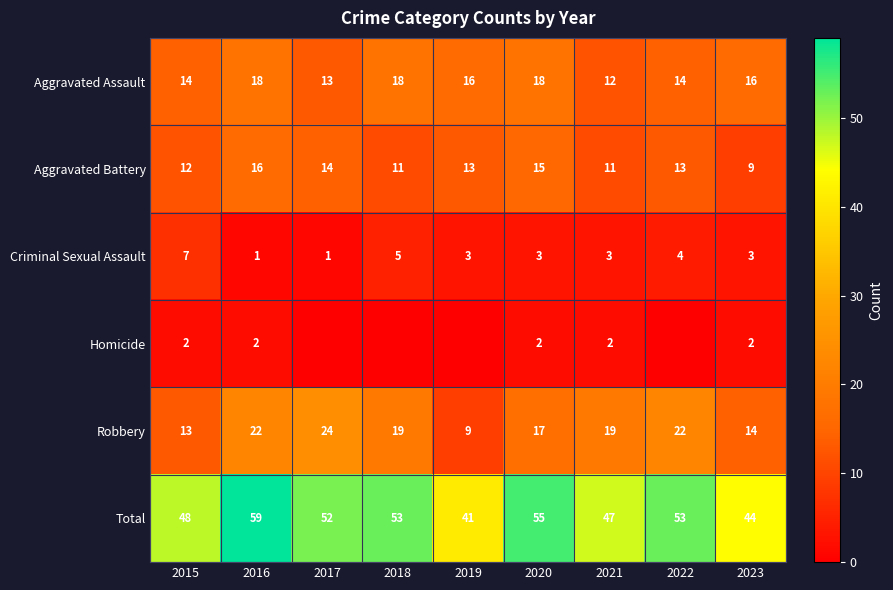

The value of Aggravated Assault at 2021 is 17. True or false?

False